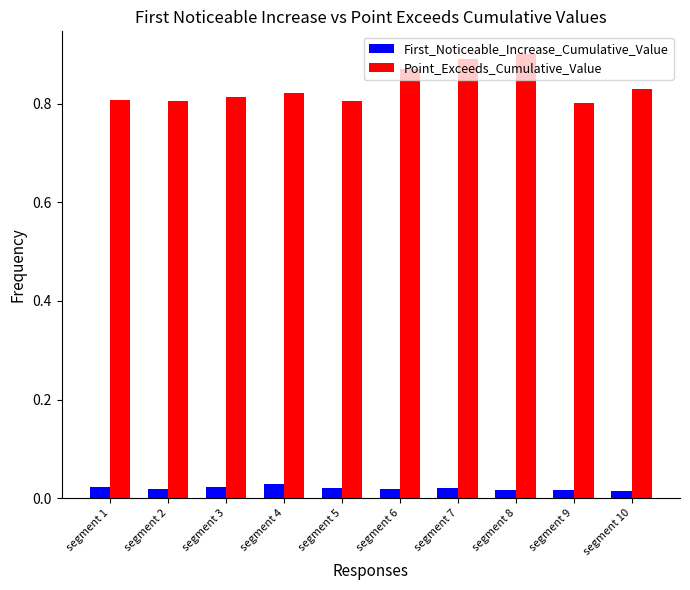

Count the Point_Exceeds_Cumulative_Value values in the range 0 to 1.

10